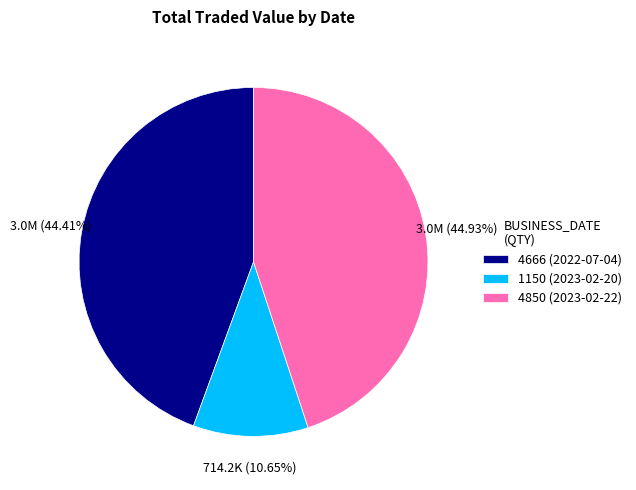

Combined, do 1150 (2023-02-20) and 4666 (2022-07-04) account for over 50%?

Yes